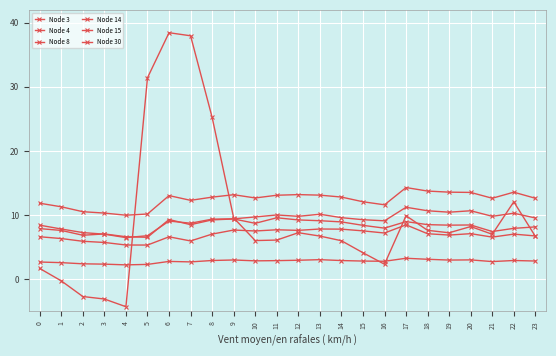

Count the number of categories in the chart.

24